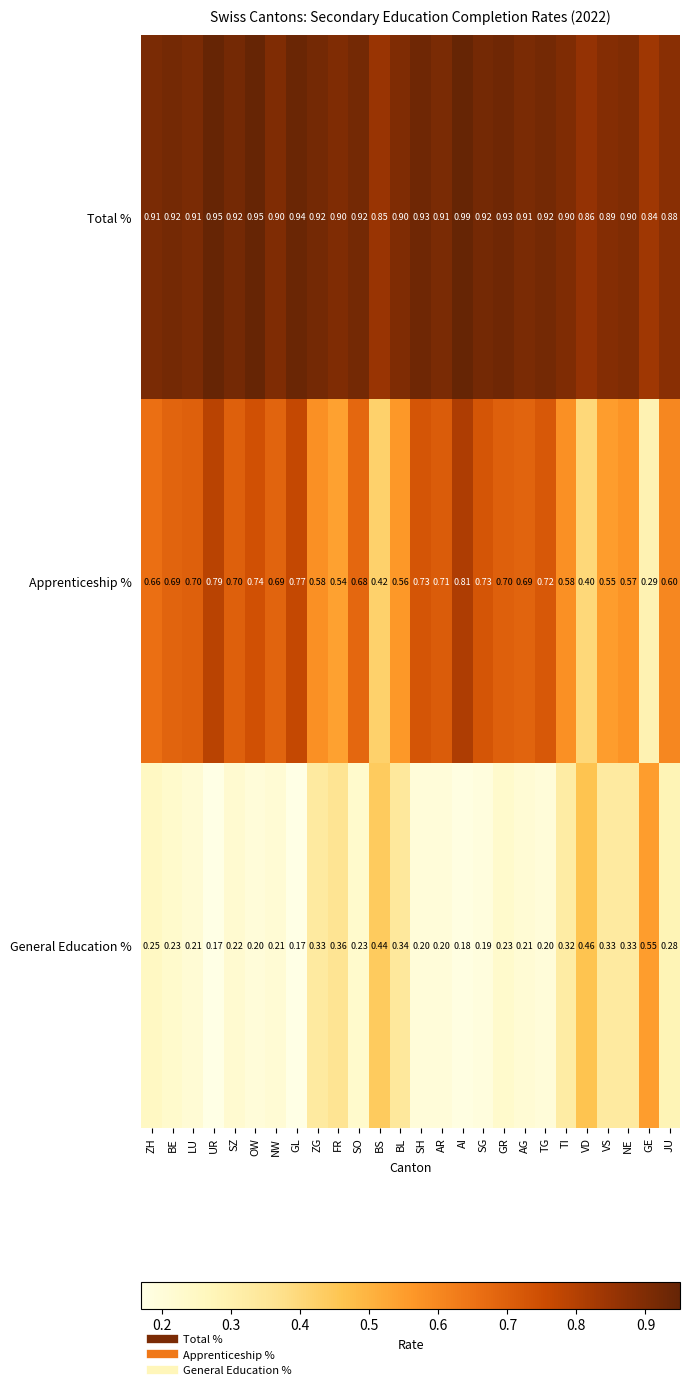

Which category has the highest value in the General Education % series?

GE